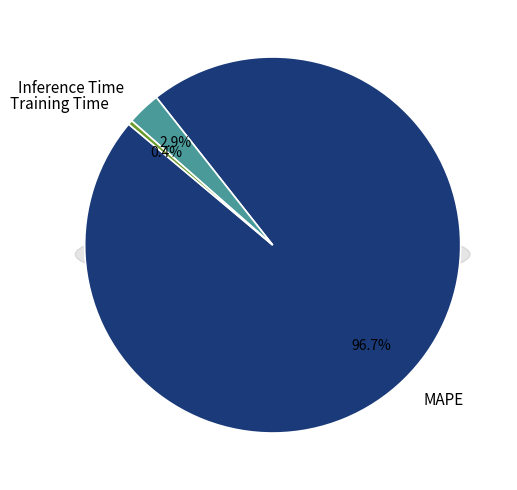

What is the smallest slice in the pie chart?

Training Time